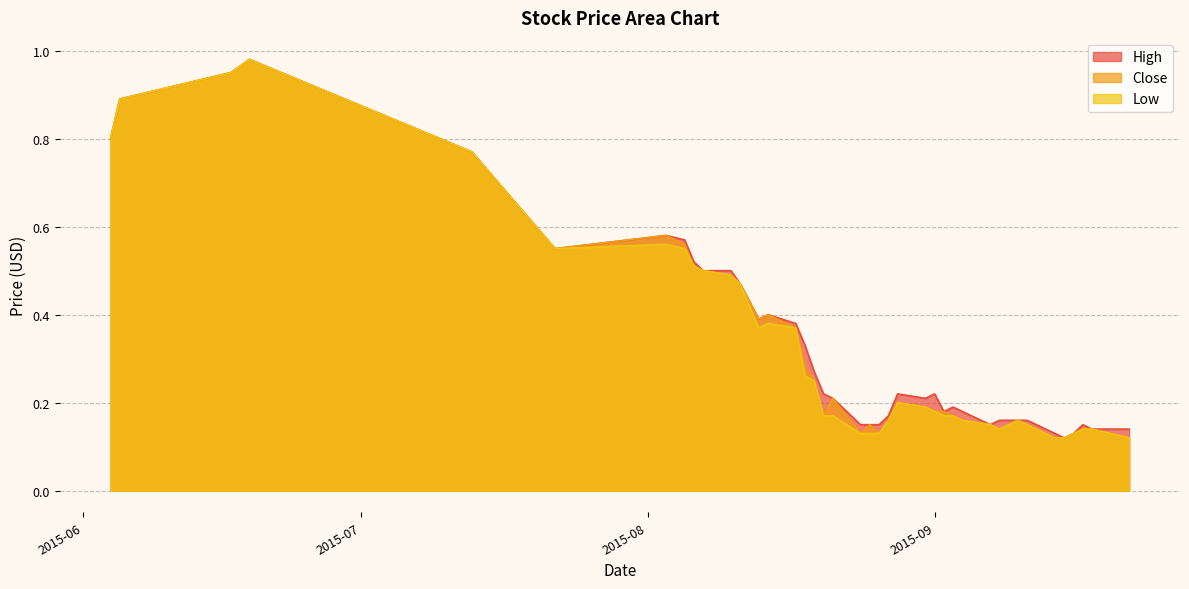

What is the value of the Low point at the 11th from the left?

0.5